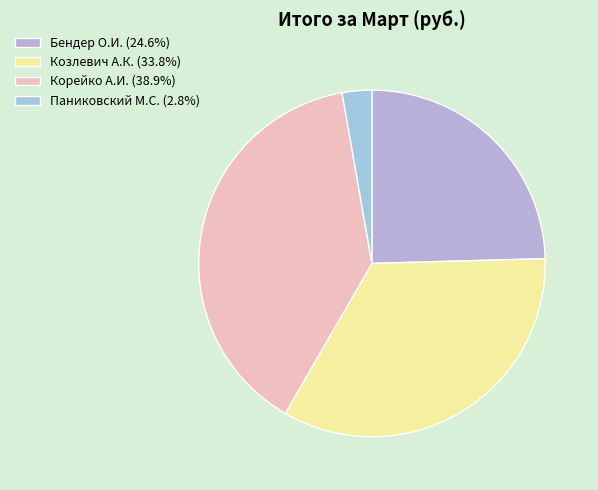

How many segments does this pie chart have?

4